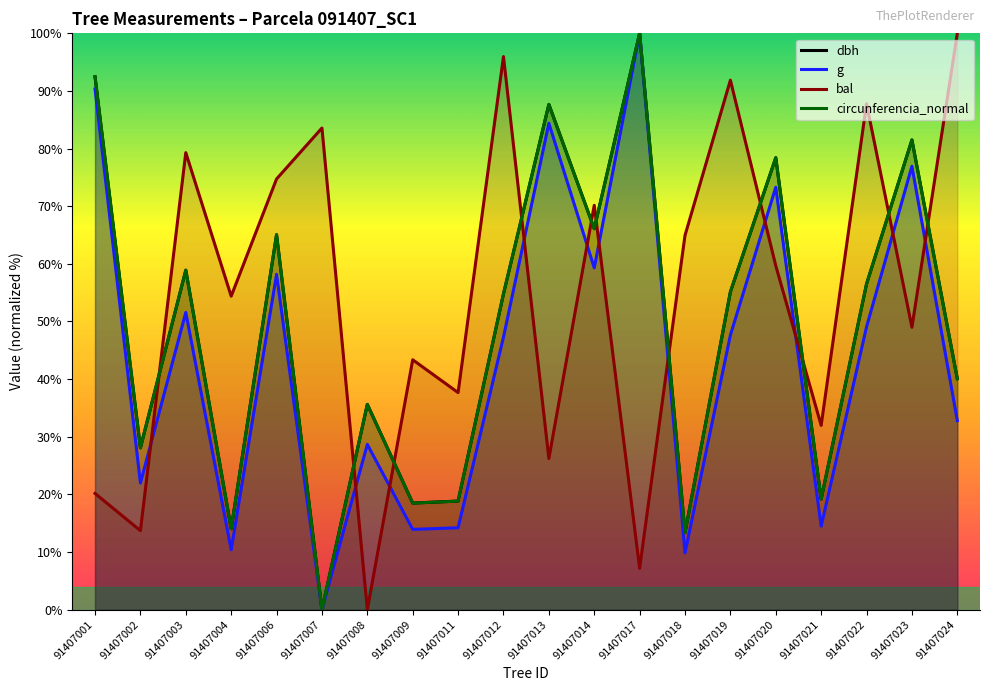

True or false: dbh and g intersect in this chart.

False